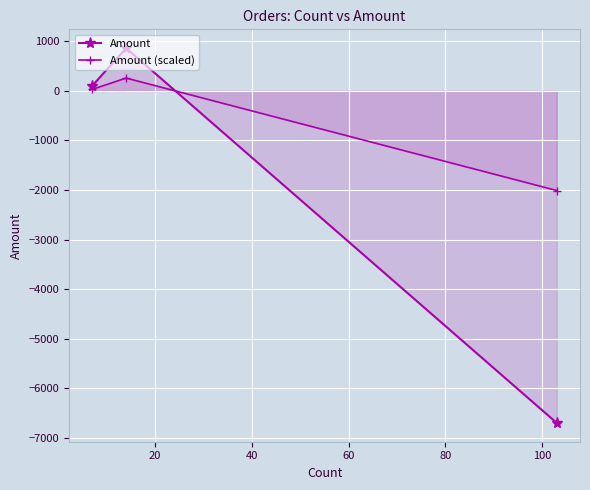

Which series has the largest range (max minus min)?

Amount